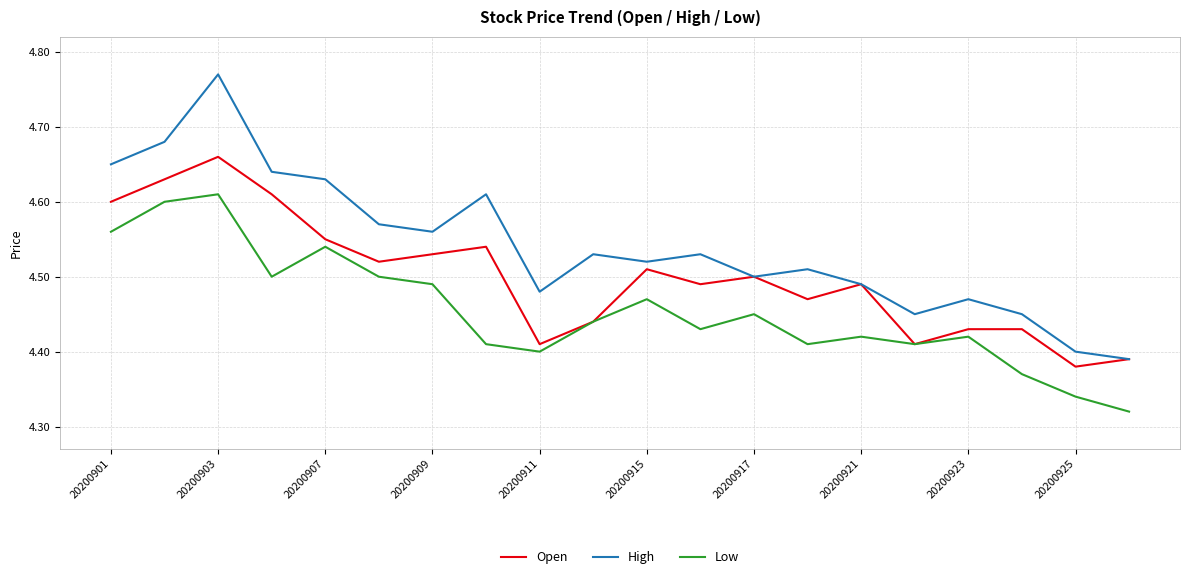

Rank the series by their maximum value, from highest to lowest.

High, Open, Low